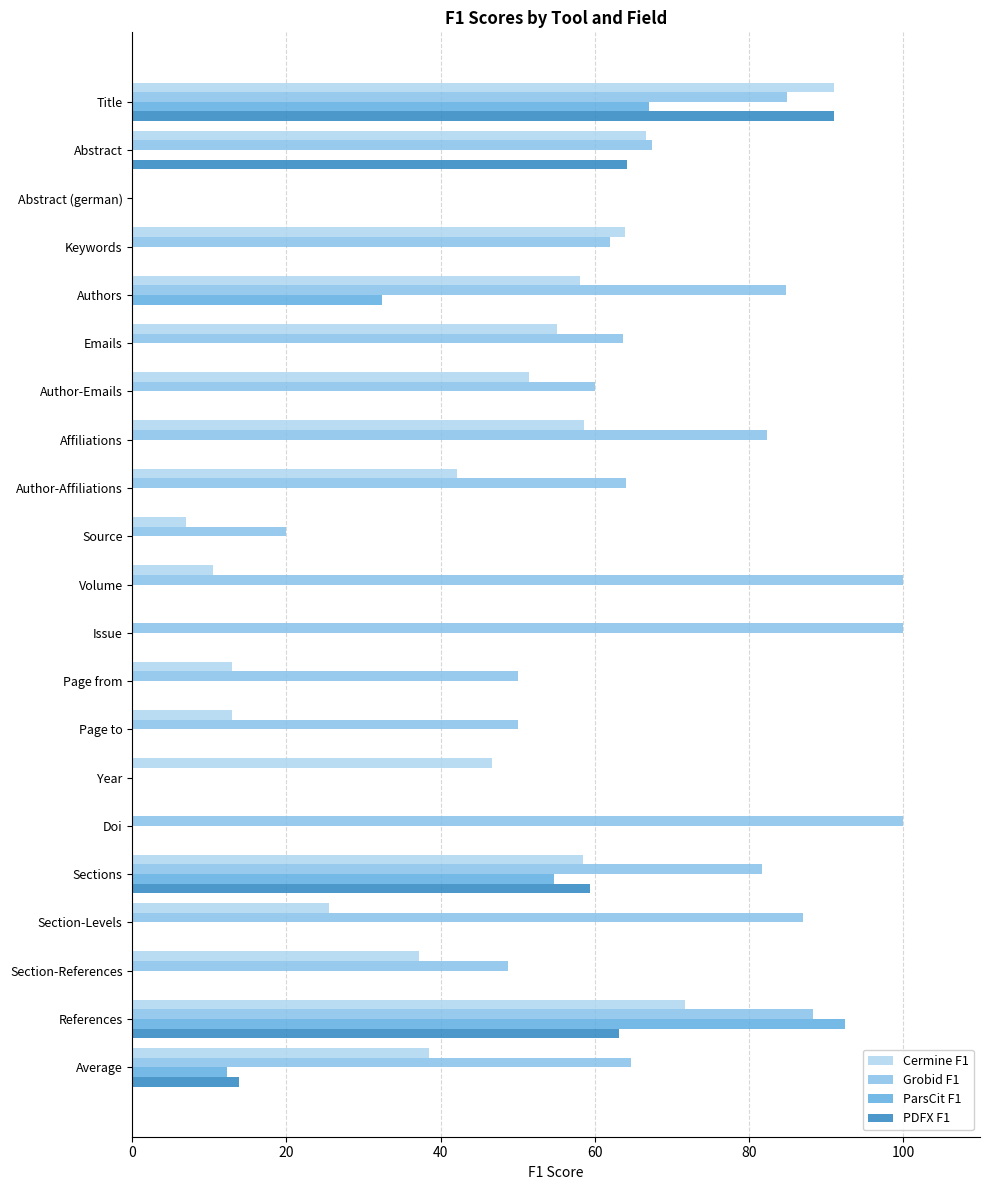

What is the greatest value displayed?

100.0